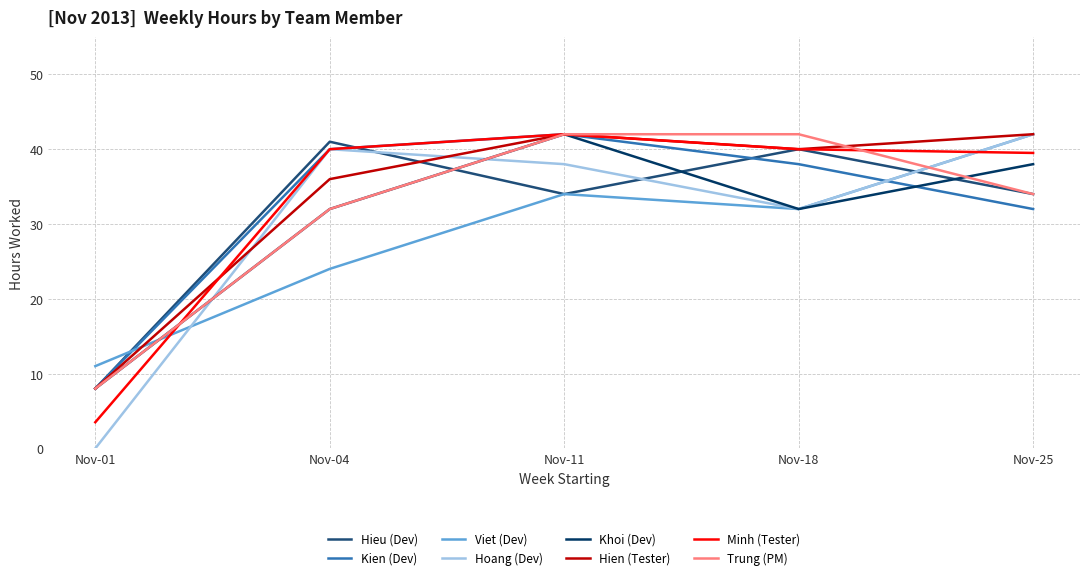

List the labels in order of Kien (Dev) value, largest first.

Nov-11, Nov-04, Nov-18, Nov-25, Nov-01